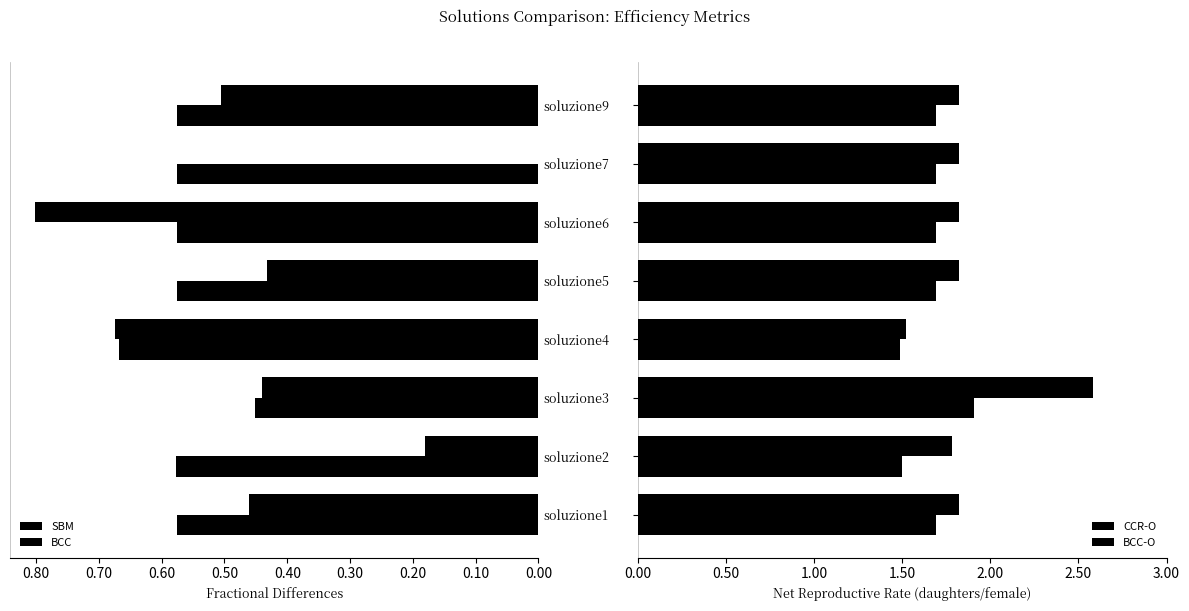

Which series has the largest range (max minus min)?

CCR-O